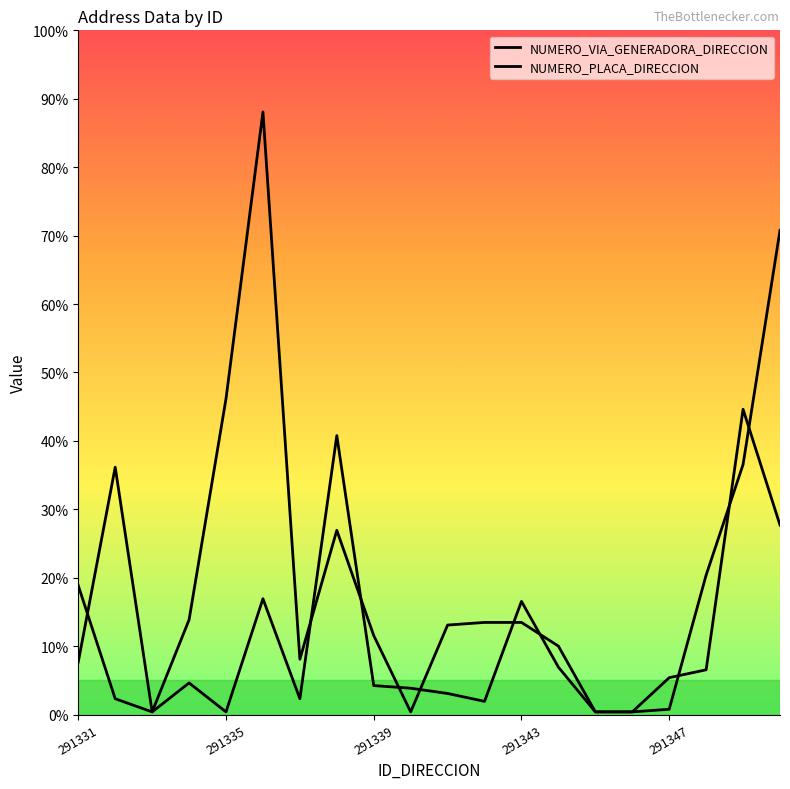

What is the minimum value for NUMERO_PLACA_DIRECCION?

1